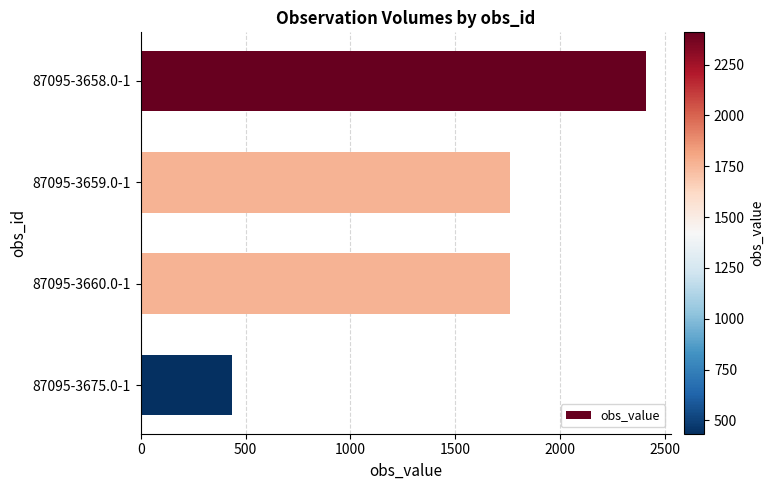

What is the sum of all values?

6365